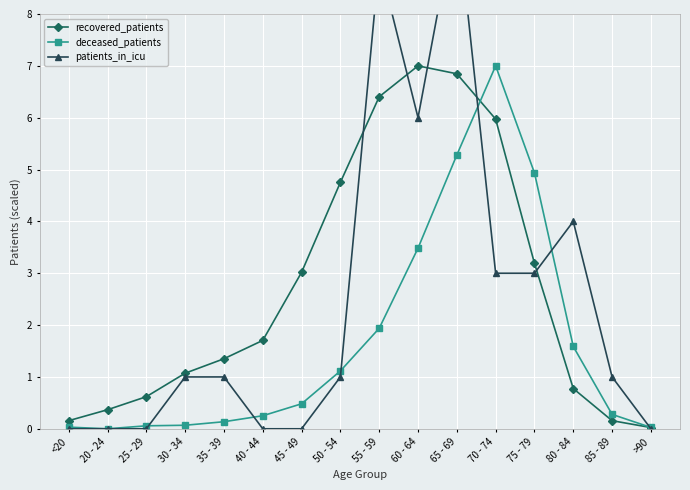

What is the label of the 2nd point from the left?

20 - 24